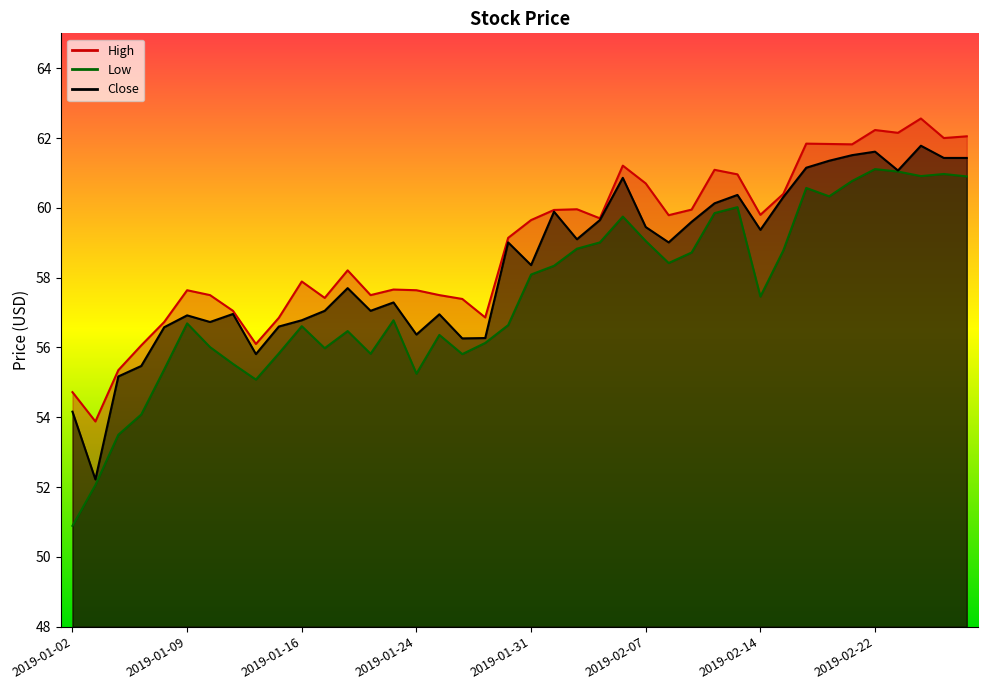

Which series has the largest total across all categories?

High